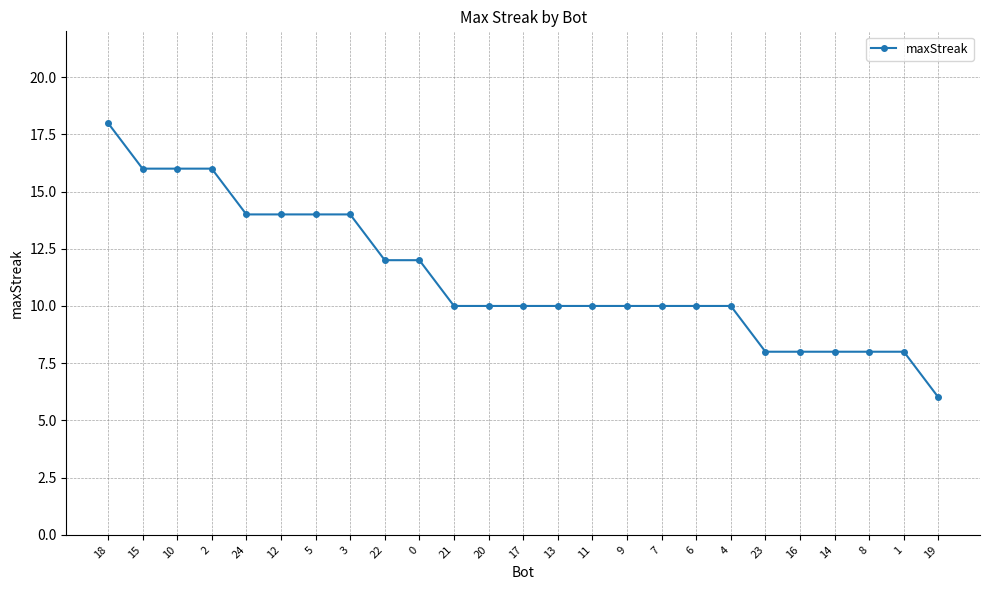

What is the smallest value displayed?

6